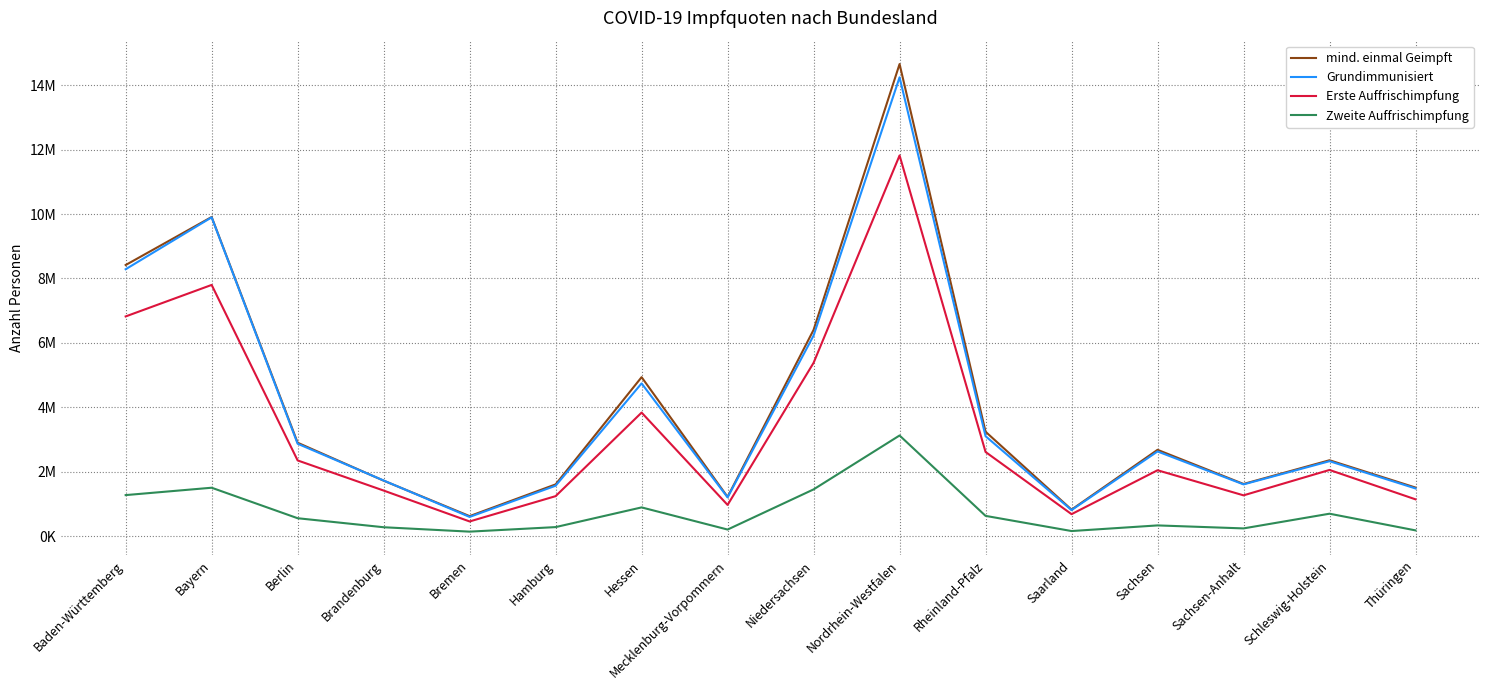

Does the chart display data point markers on the line(s)?

No